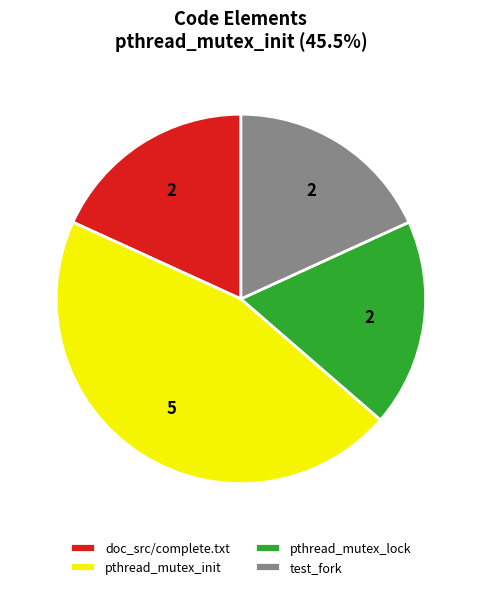

What is the largest slice in the pie chart?

pthread_mutex_init